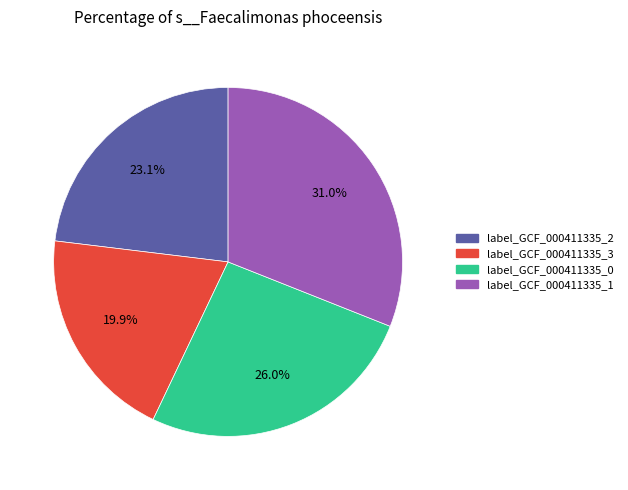

Is there any slice that represents more than half of the pie?

No